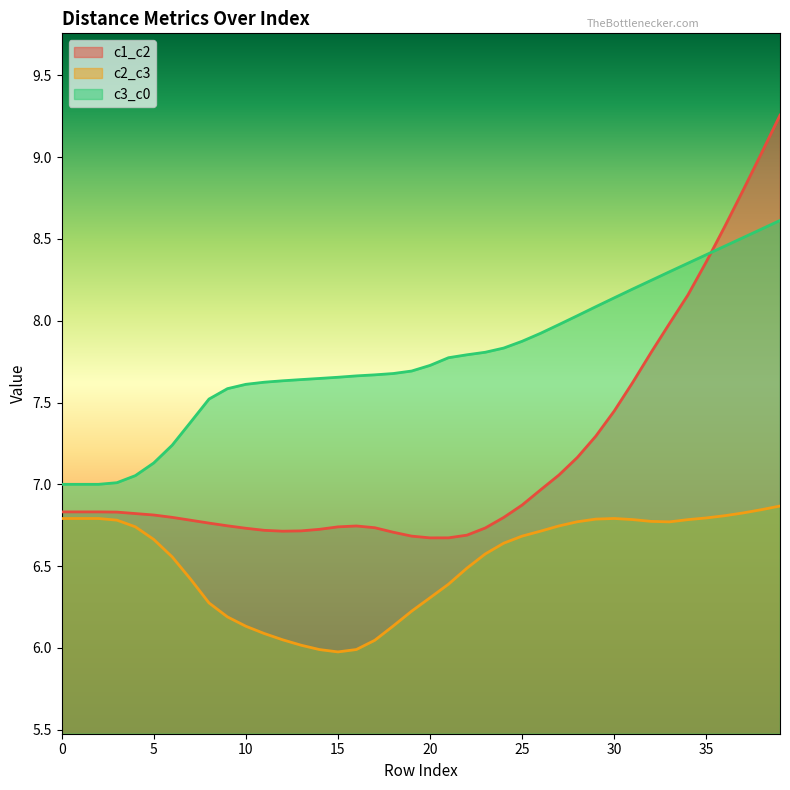

In c1_c2, how many points are higher than both neighbors (excluding endpoints)?

1